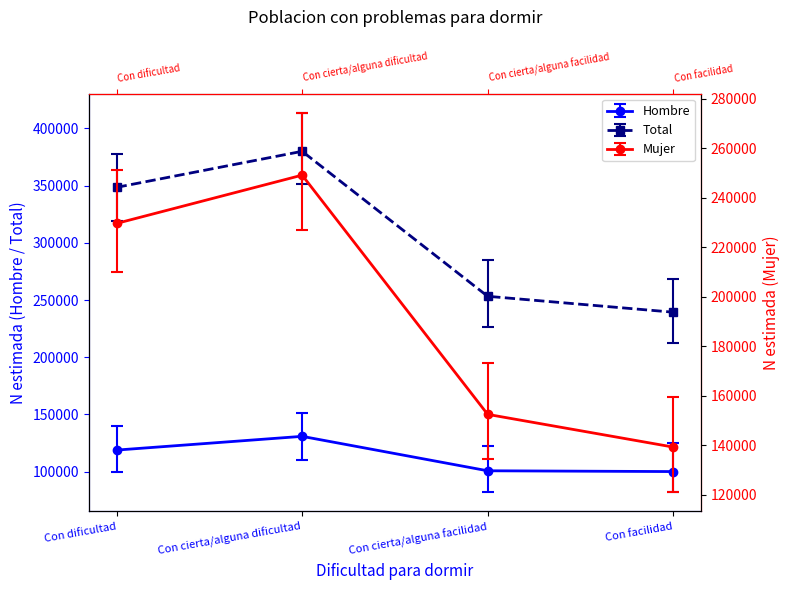

What is the label of the 3rd point from the right?

Con cierta/alguna dificultad